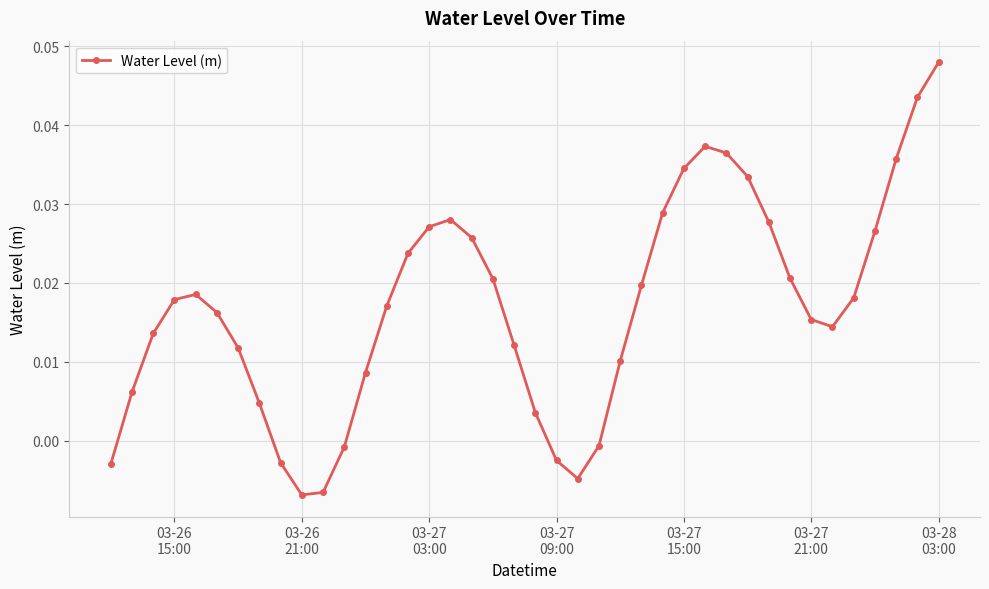

How many negative values are there?

8